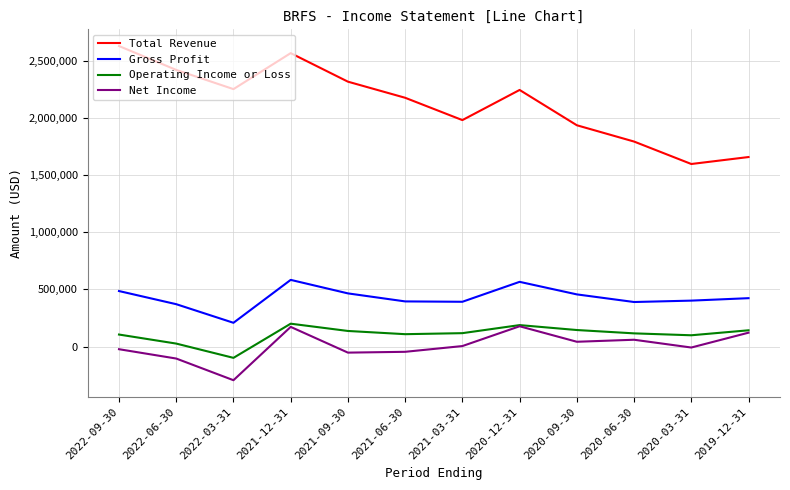

What is the difference between the maximum and minimum values in the Operating Income or Loss series?

299000